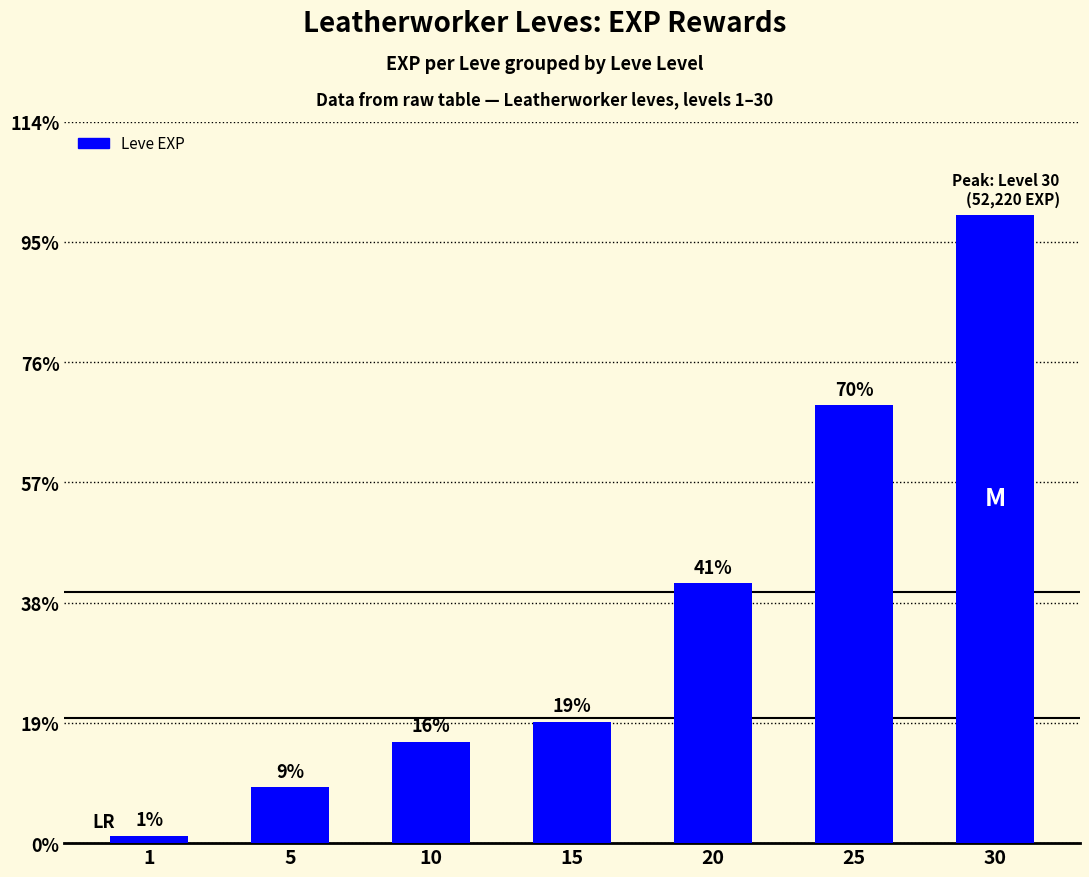

The chart shows a value of 630 at 1. True or false?

True